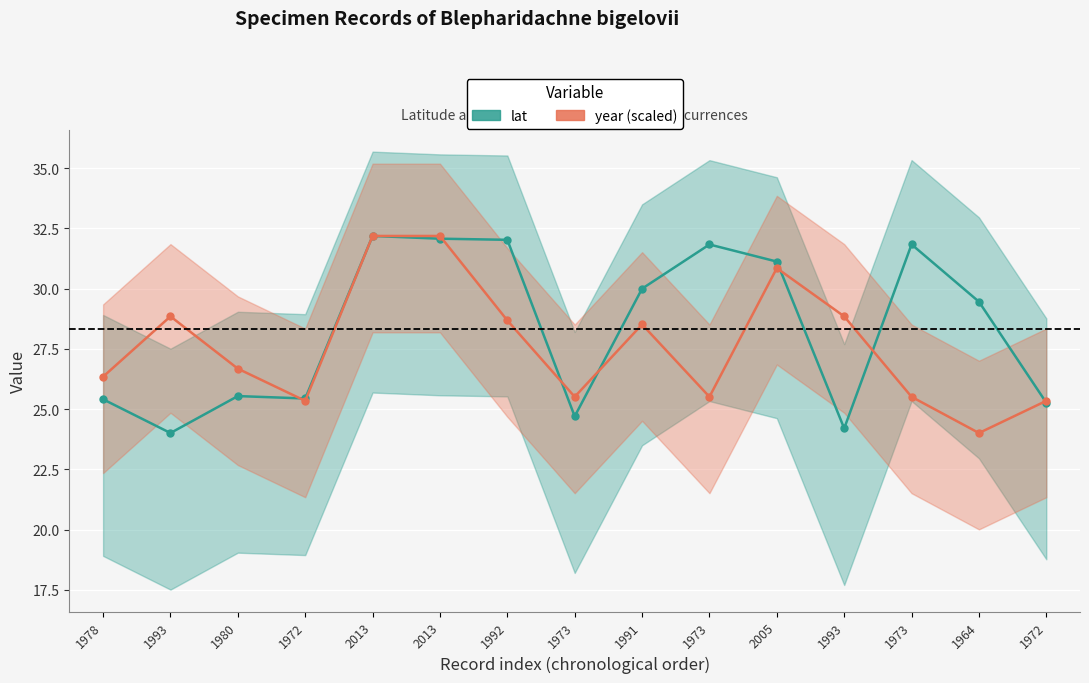

What is the value of the year (scaled) point at the 9th from the left?

28.5